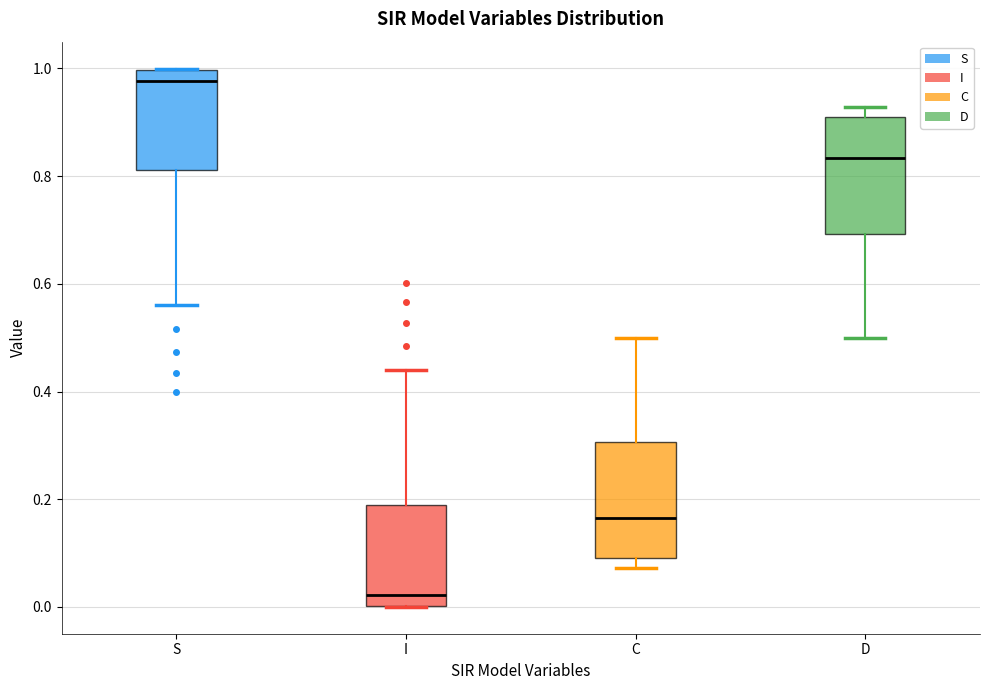

Which box has the lowest median line?

I